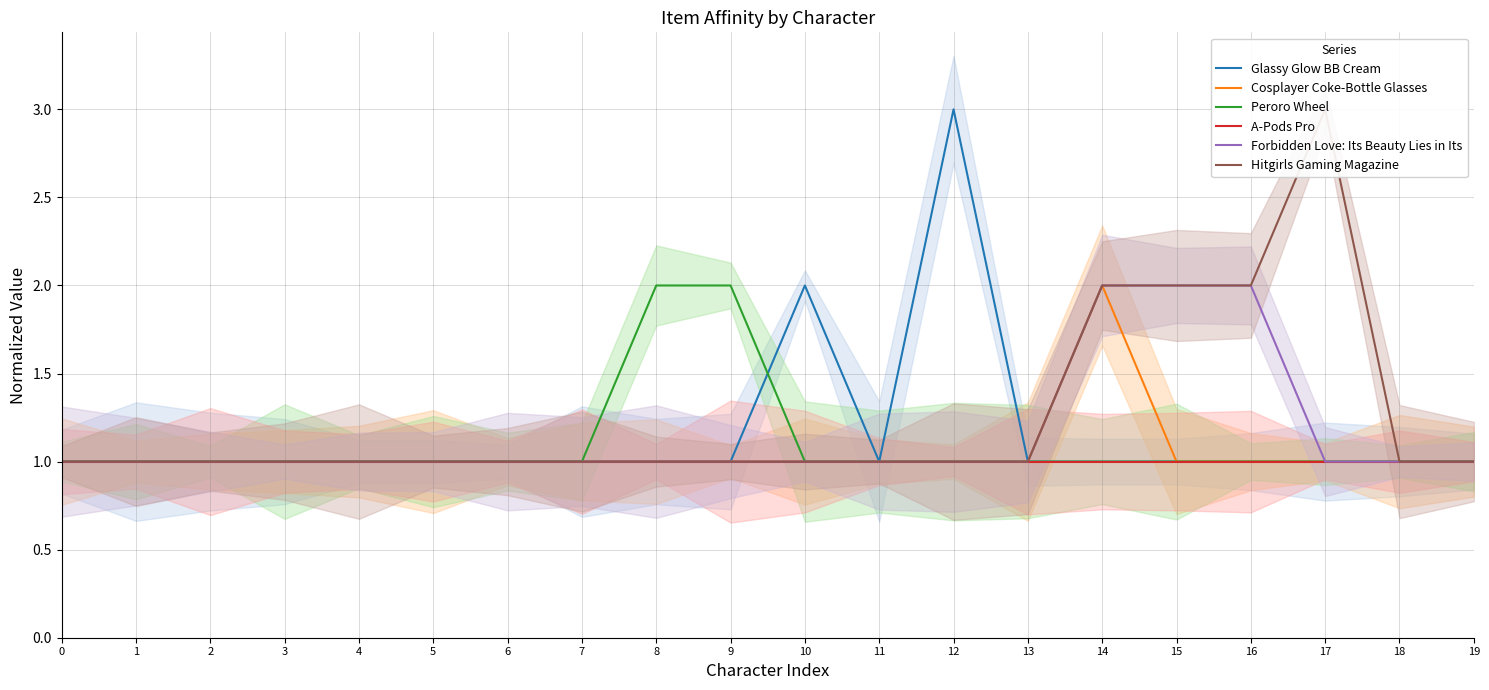

Rank the categories by Cosplayer Coke-Bottle Glasses value from highest to lowest.

14, 0, 1, 2, 3, 4, 5, 6, 7, 8, 9, 10, 11, 12, 13, 15, 16, 17, 18, 19